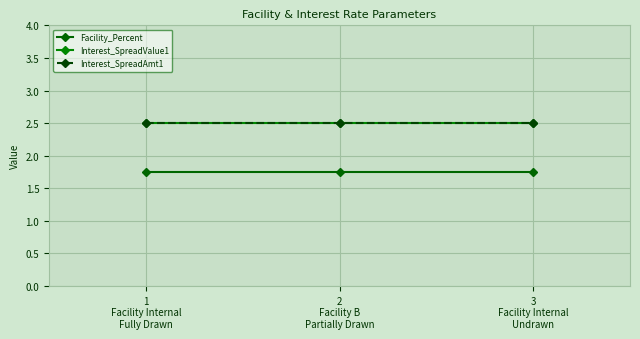

Which has a higher value, 1
Facility Internal
Fully Drawn or 2
Facility B
Partially Drawn?

1
Facility Internal
Fully Drawn